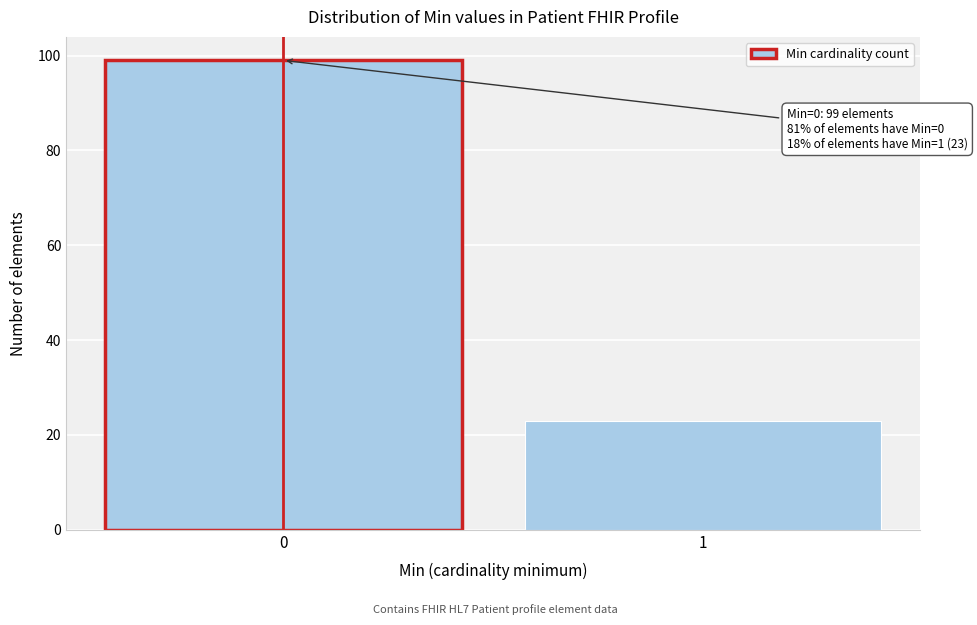

Reading right to left, what are all the values shown in this chart?

1=23	0=99